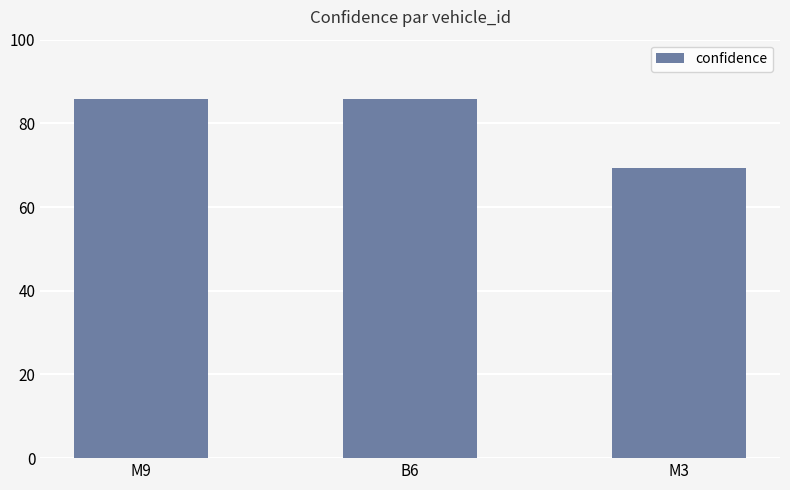

What is the ratio of the value at B6 to the value at M3?

1.2